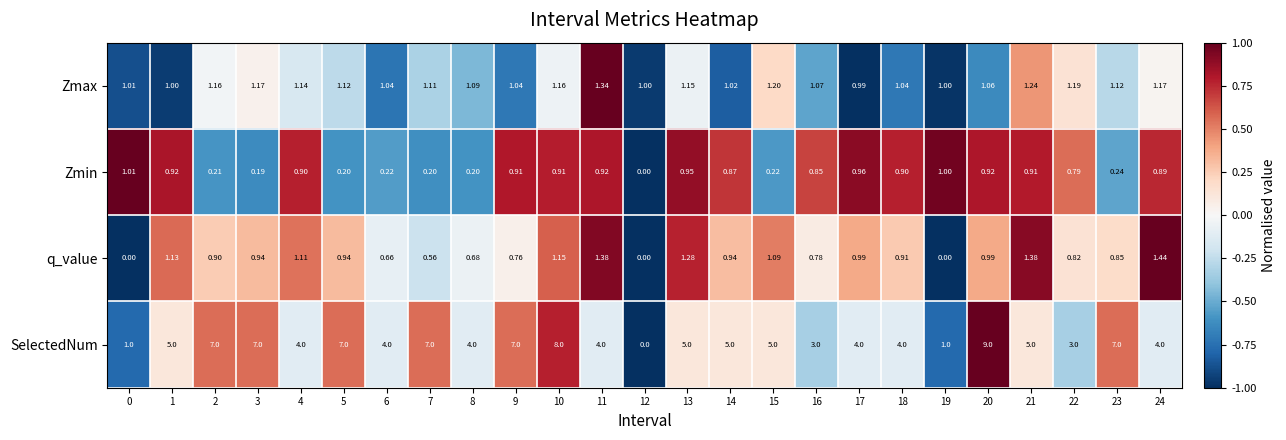

How many data points does each series have?

25